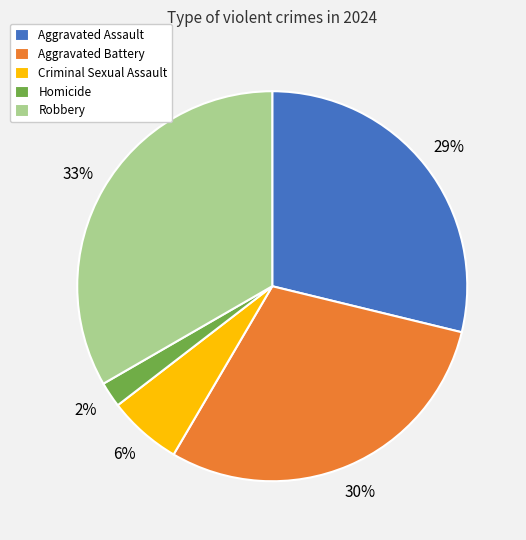

Is it true that Criminal Sexual Assault is 14% of the pie?

False